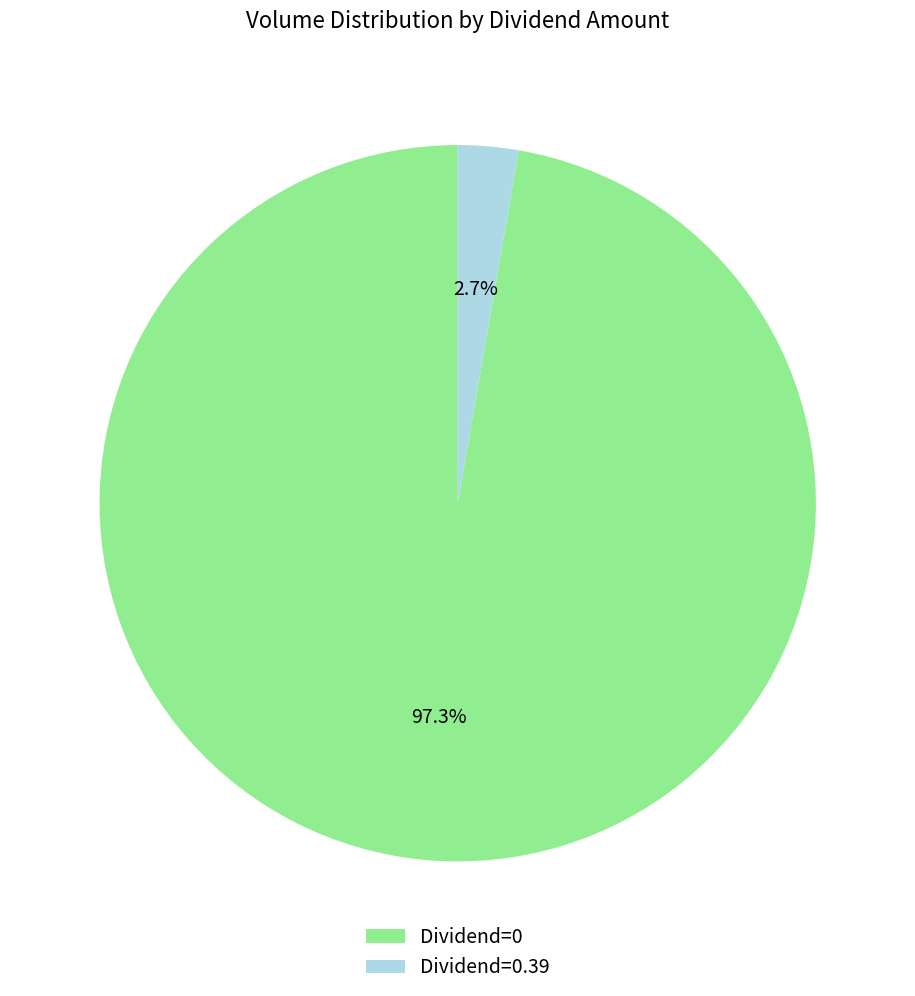

Does any single category account for the majority?

Yes